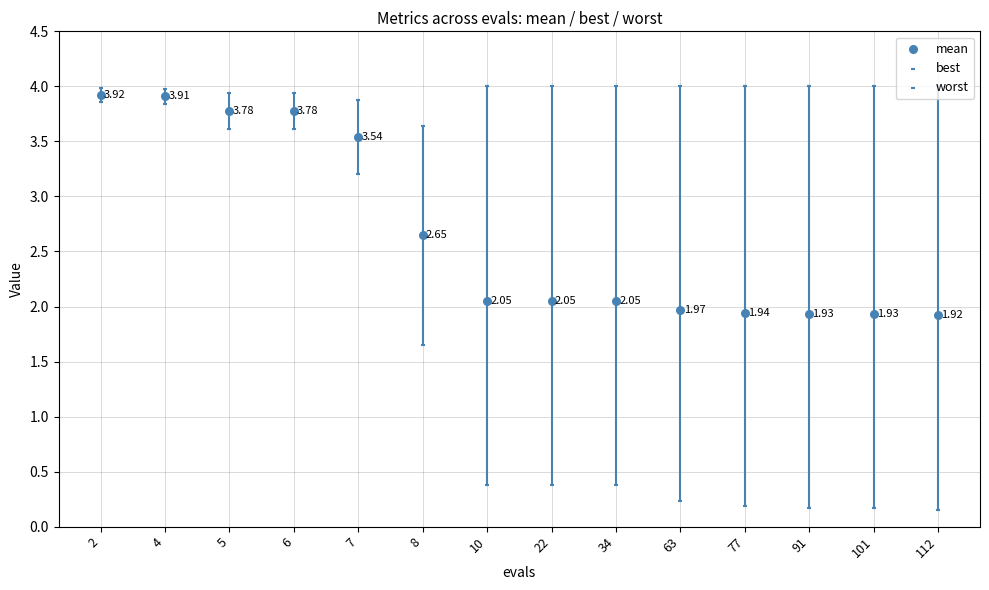

What are all the series names shown in the legend?

mean, best, worst